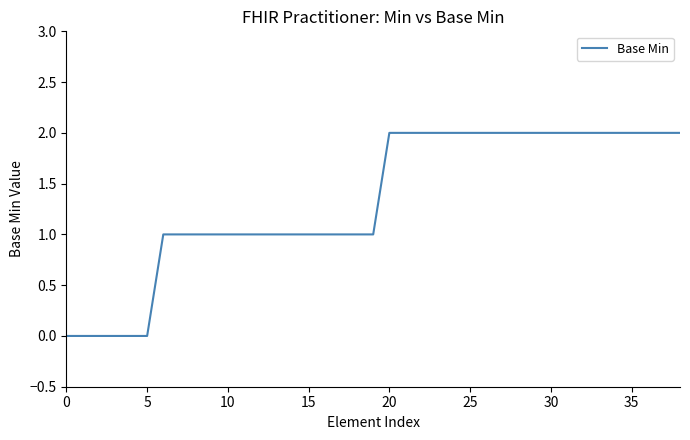

Does the chart display data point markers on the line(s)?

No